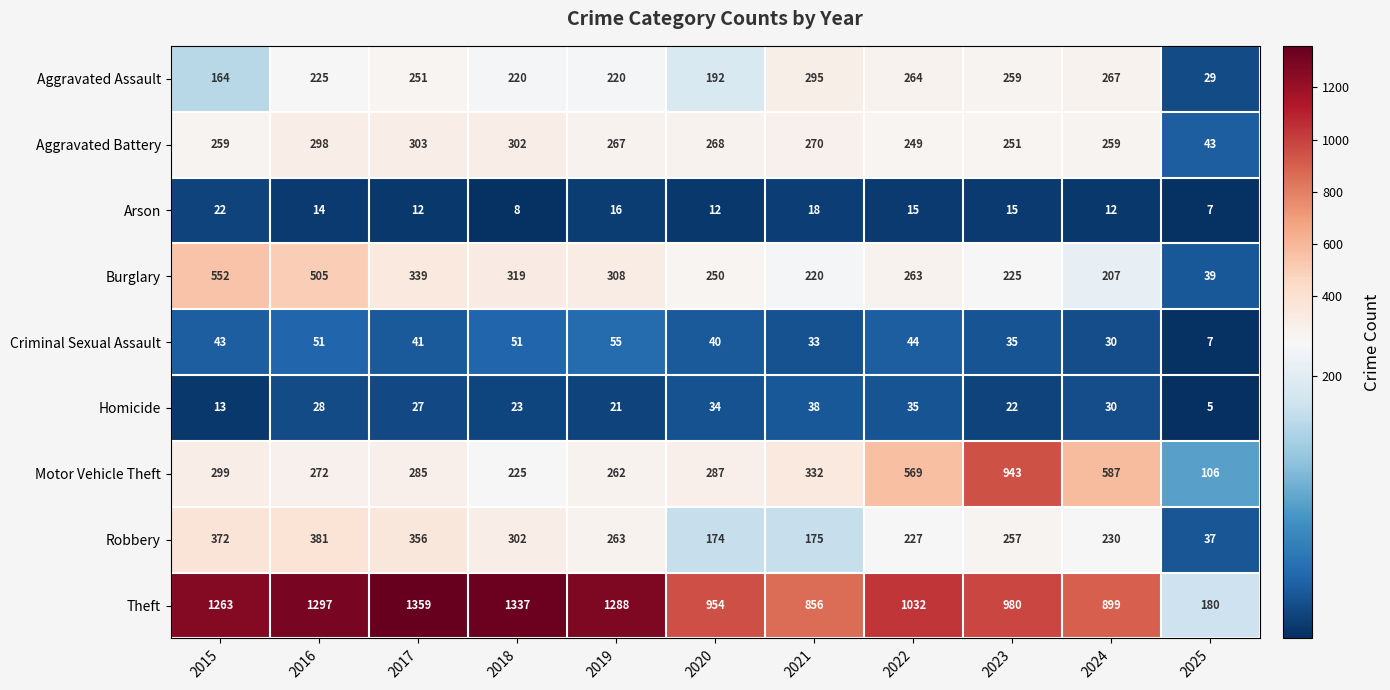

What is the smallest value displayed?

5